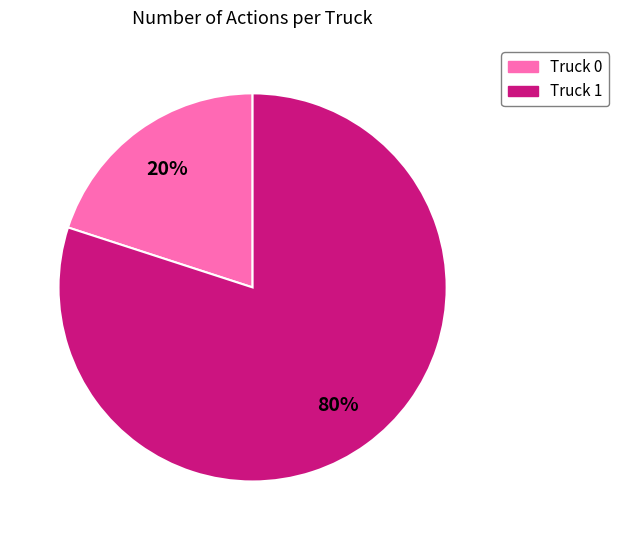

Does Truck 0 account for over 50% of the chart?

No